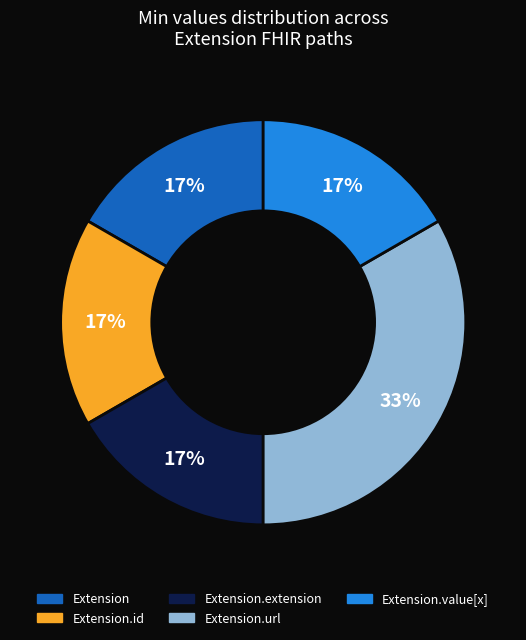

Does any single category account for the majority?

No